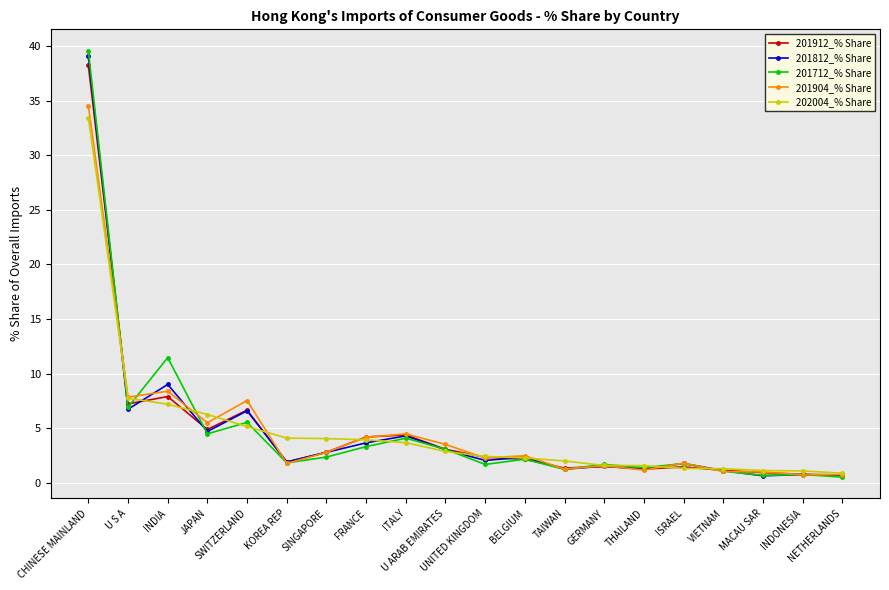

What is the difference between the 201712_% Share values at FRANCE and BELGIUM?

1.2